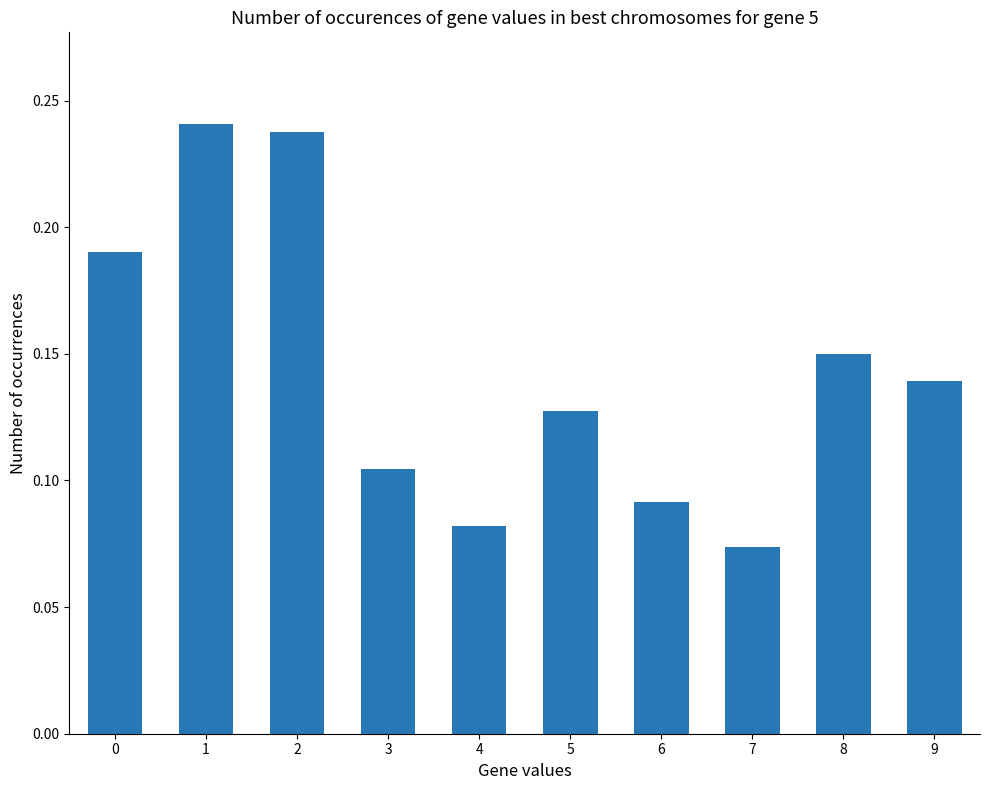

Where is the data nearest to the value 0?

7